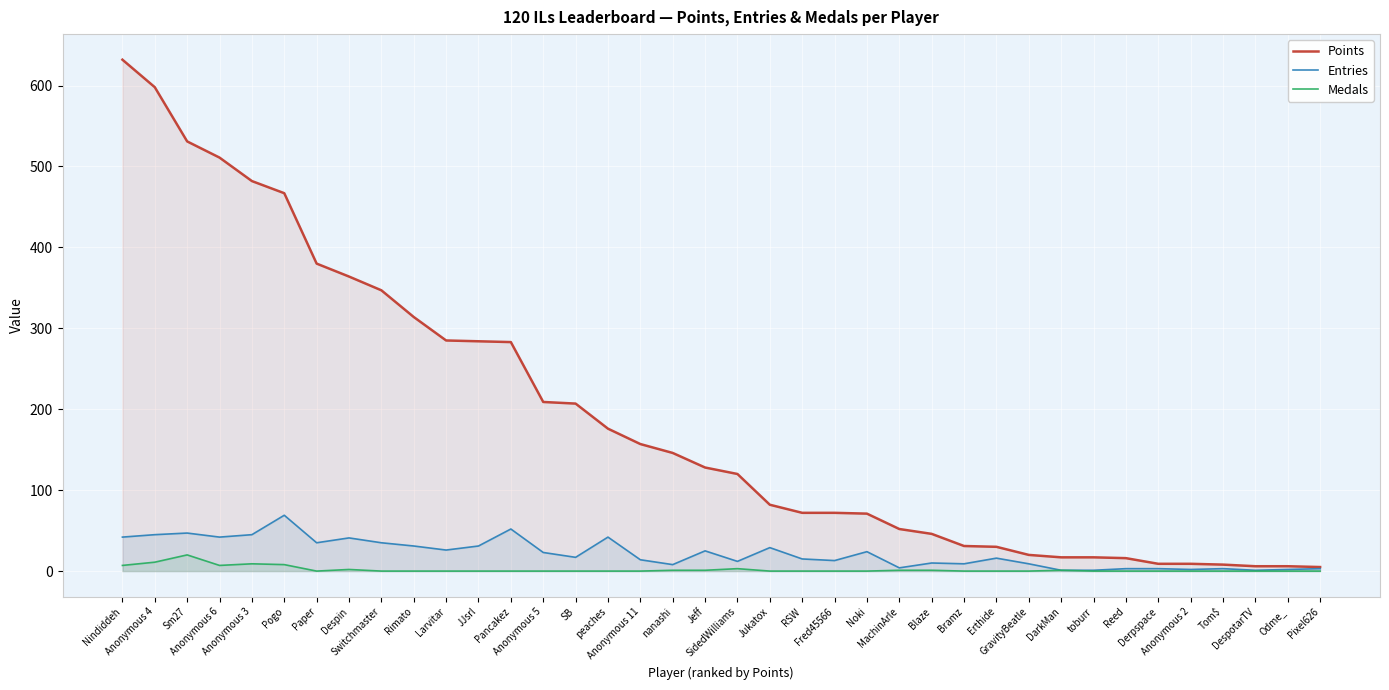

Between Anonymous 6 and Pancakez, which series saw the biggest shift?

Points